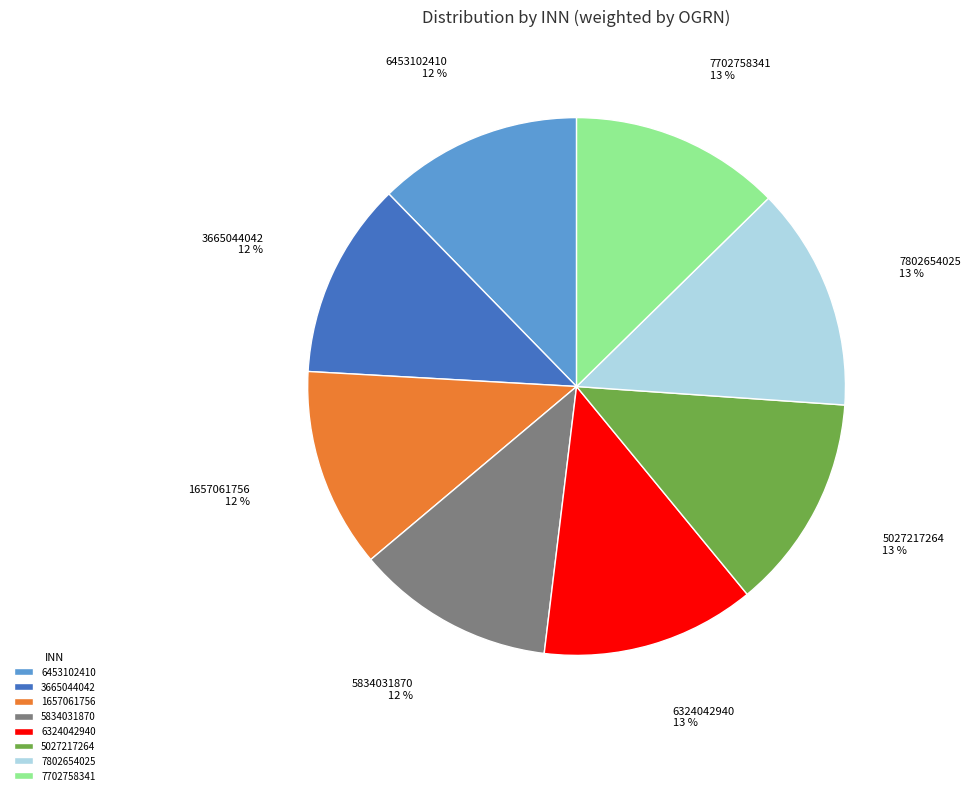

Is there any slice that represents more than half of the pie?

No